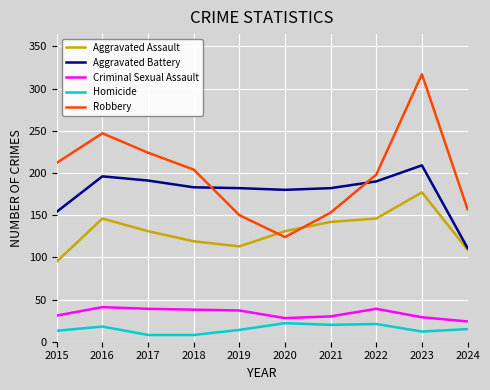

What is the minimum value for Aggravated Assault?

95